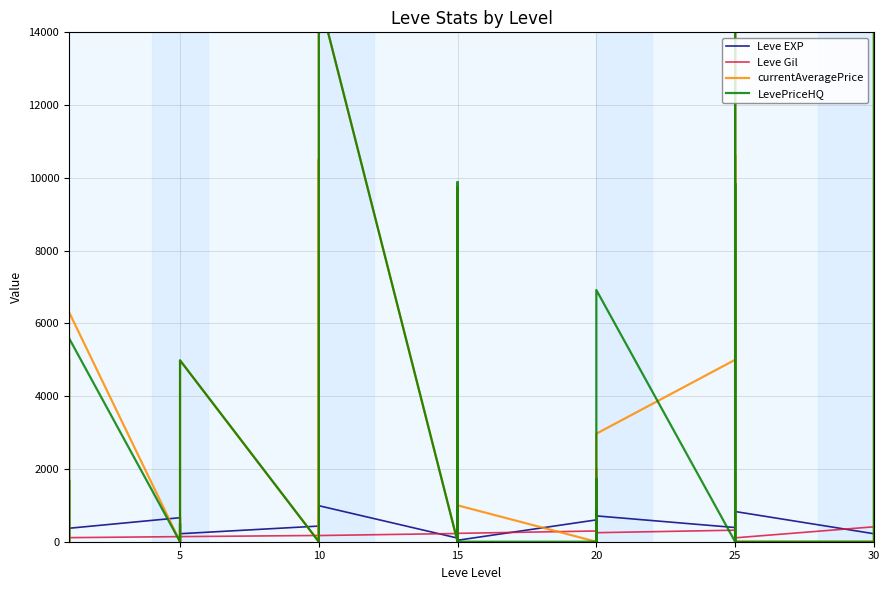

Between 5 and 14, which is larger?

5